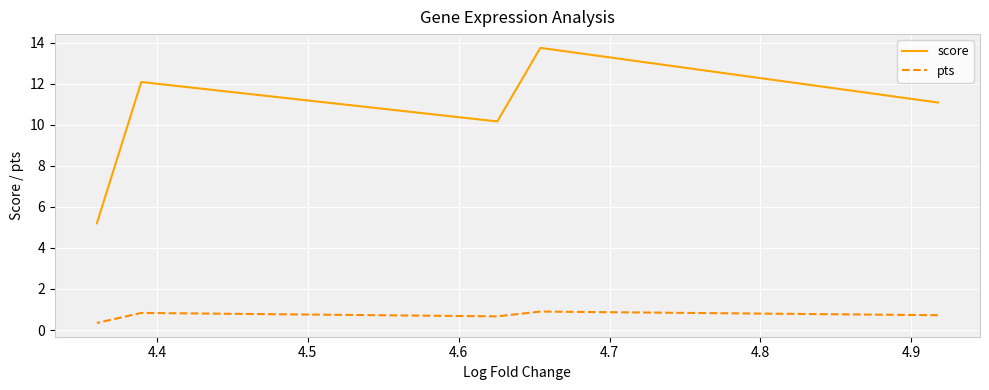

True or false: pts and score cross at least once.

False